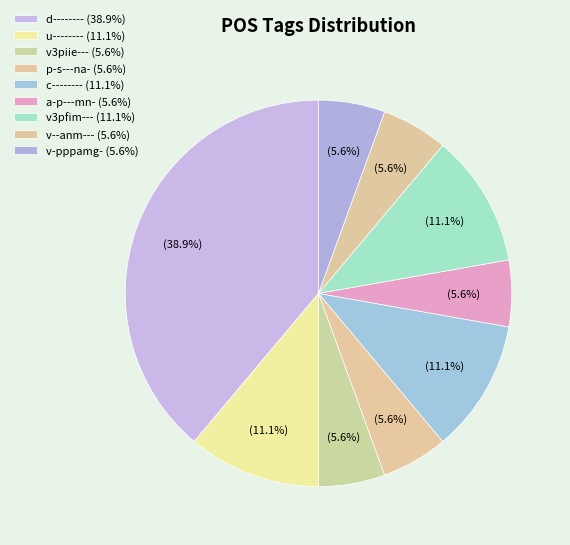

Which has a higher value, u-------- or v3piie---?

u--------